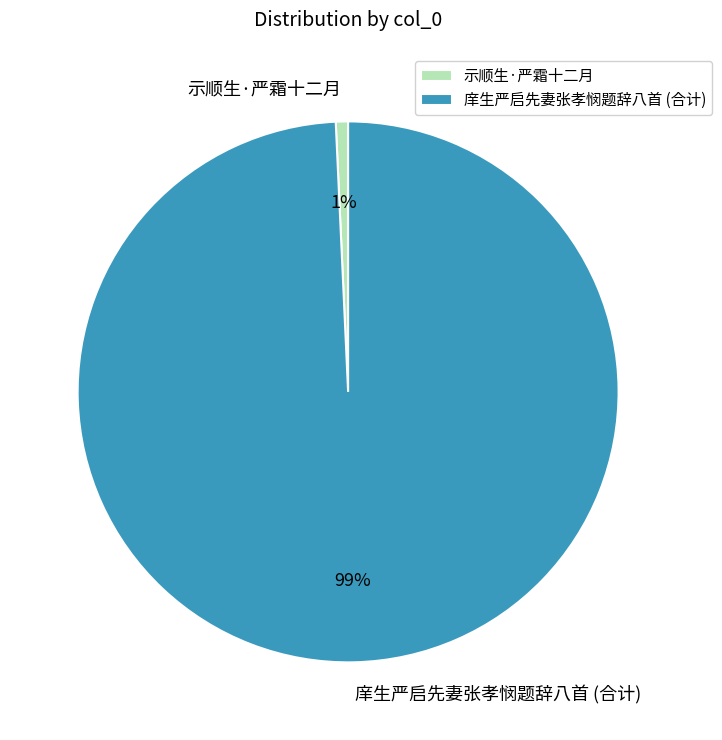

Is there any slice that represents more than half of the pie?

Yes